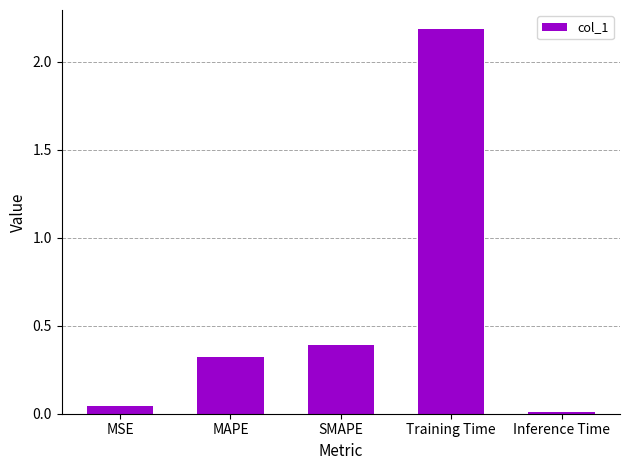

The chart shows a value of 0.2 at MAPE. True or false?

False